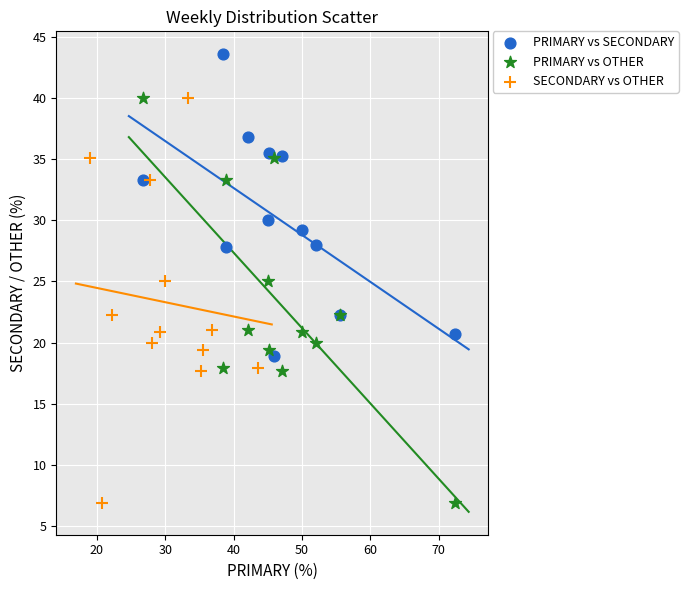

Which series reaches the maximum Y coordinate?

PRIMARY vs SECONDARY